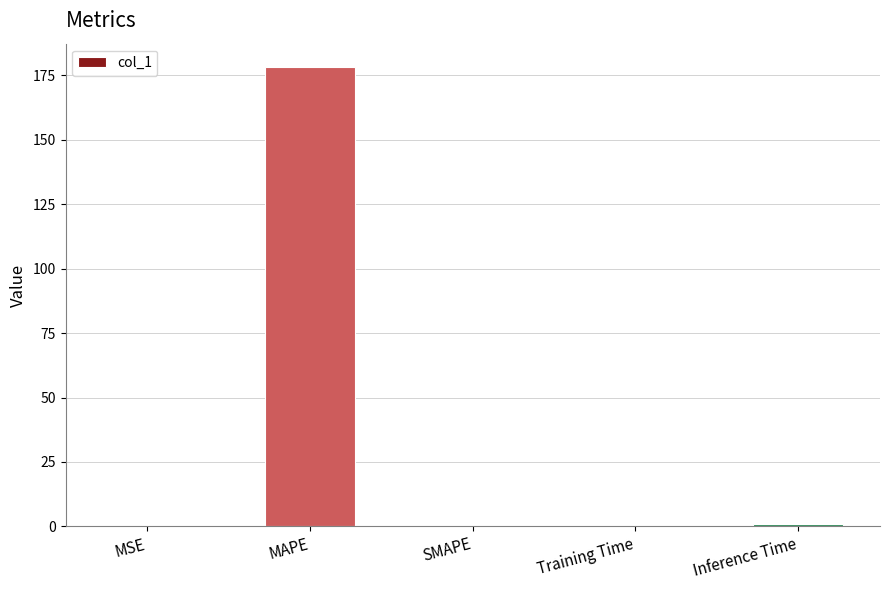

What is the greatest value displayed?

178.3